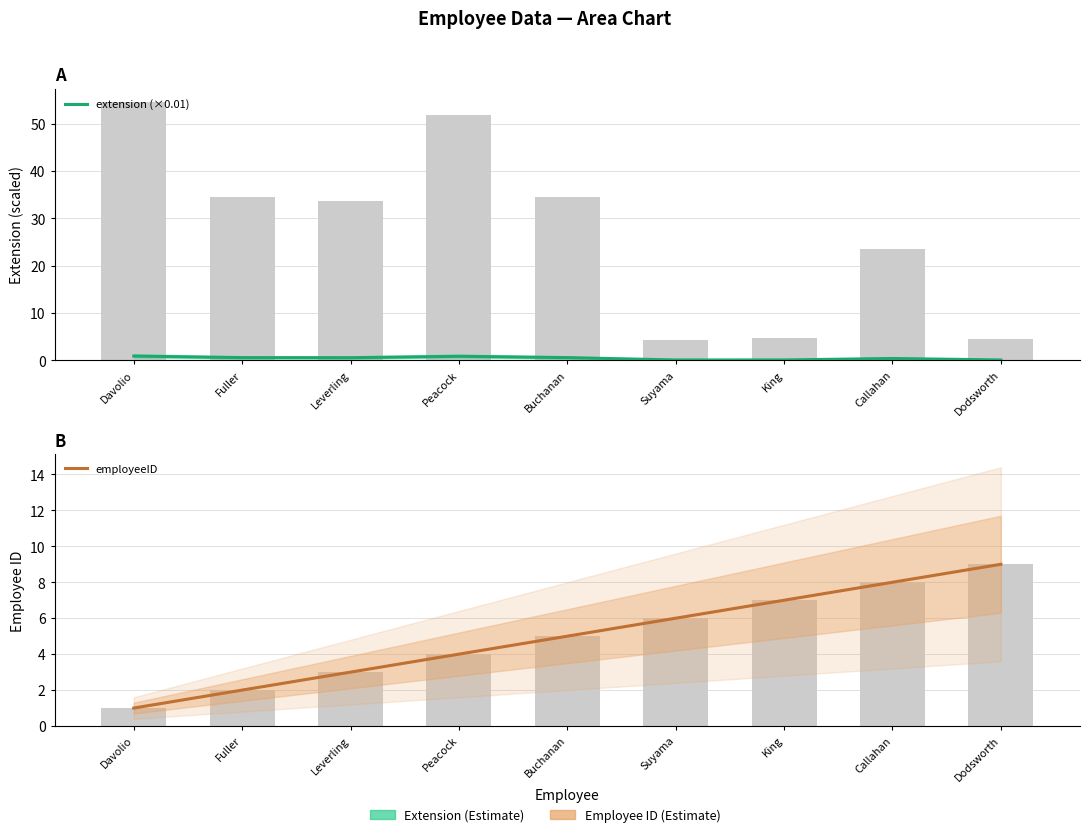

What is the average value of the extension (×0.01) series?

0.4